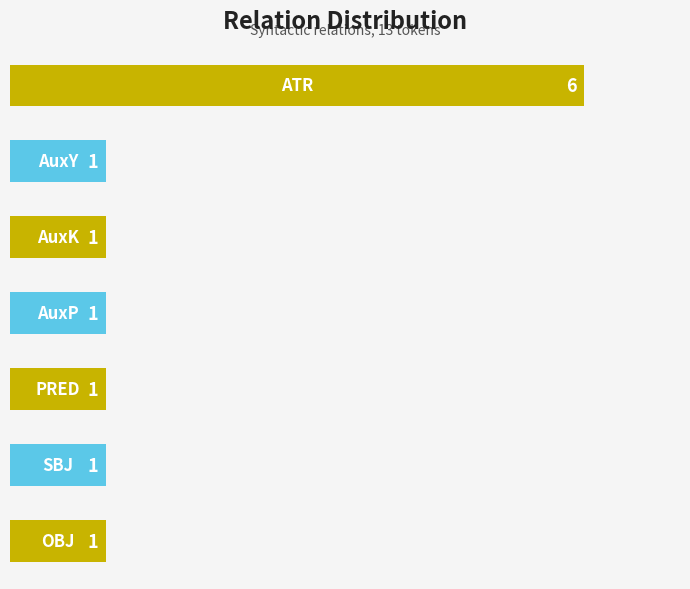

What is the greatest value displayed?

6